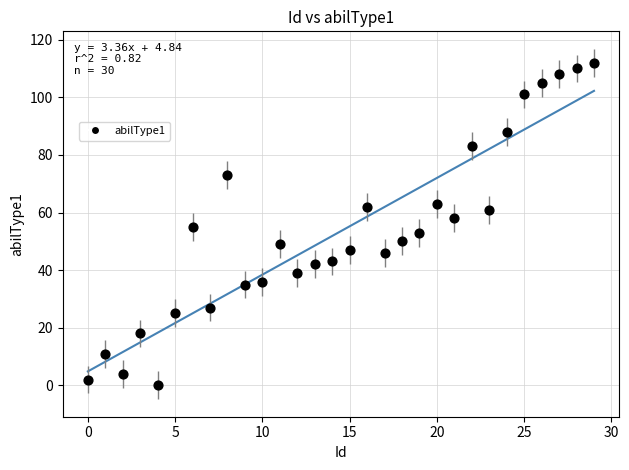

What is the range of Y values (max minus min)?

112